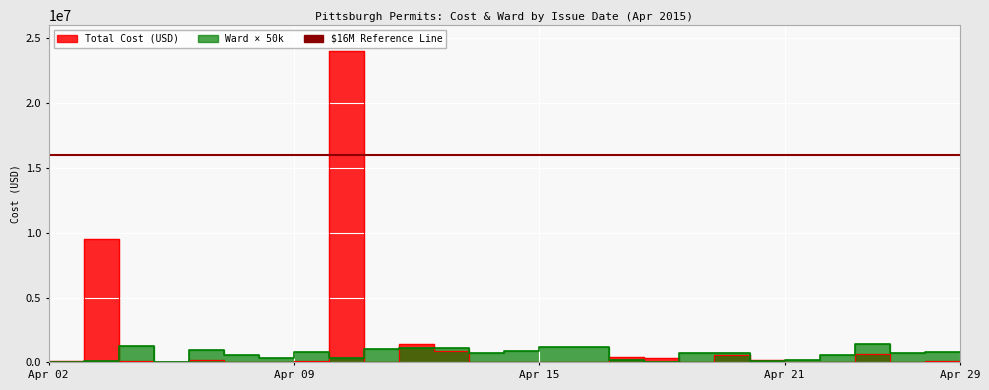

True or false: Ward has a value of 117398 at 2015-04-15.

False